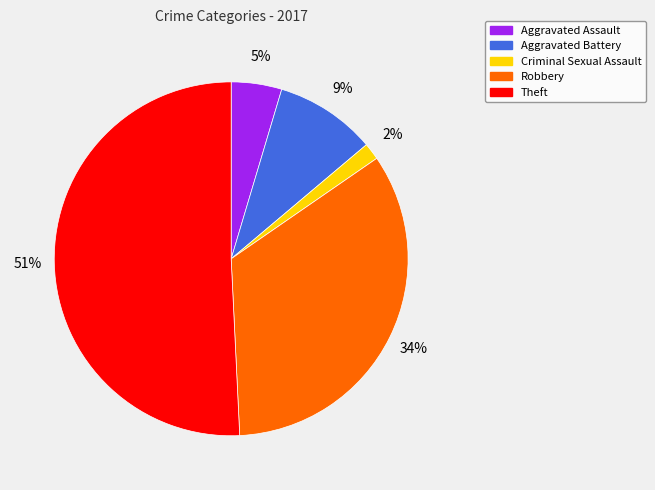

Which has a higher value, Aggravated Assault or Robbery?

Robbery